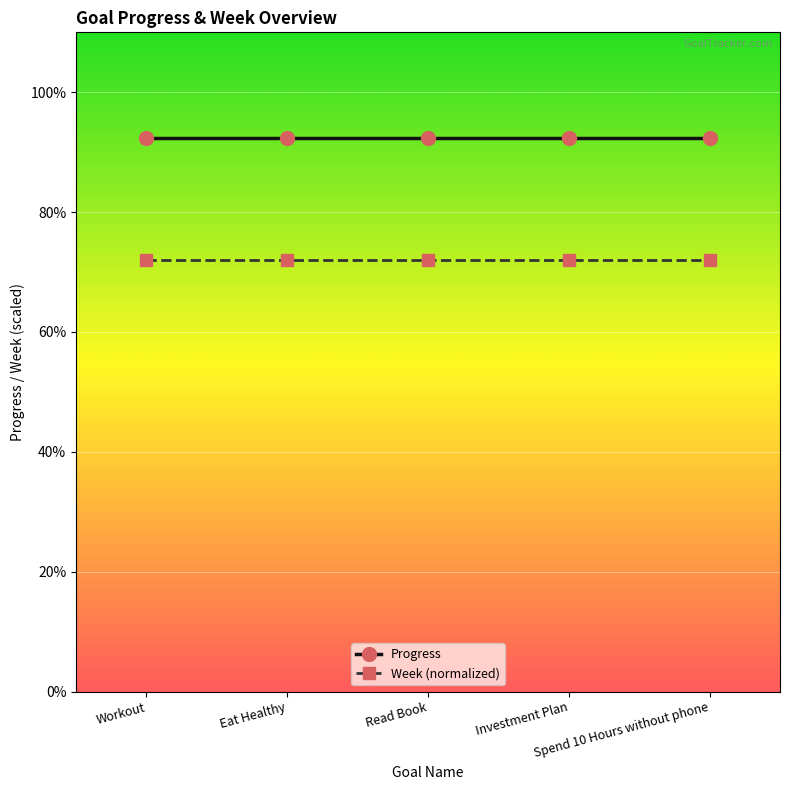

What position from the left is Workout?

1